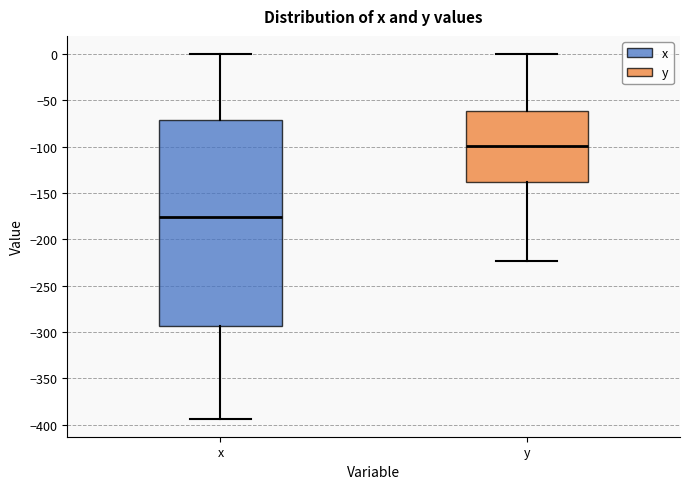

Where is the upper edge of the box for x on the y-axis? The values are not printed on the chart, so give them approximately, as read against the axis.

-70